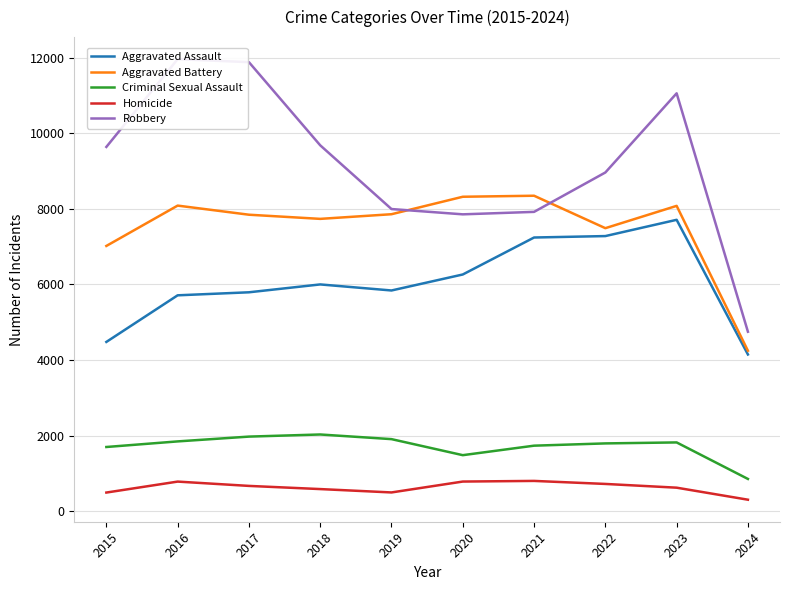

The value of Homicide at 2021 is 1260. True or false?

False